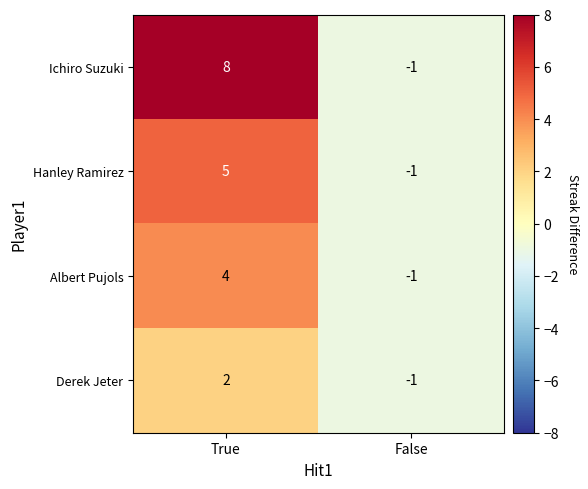

Is it true that Albert Pujols equals 4 at True?

True